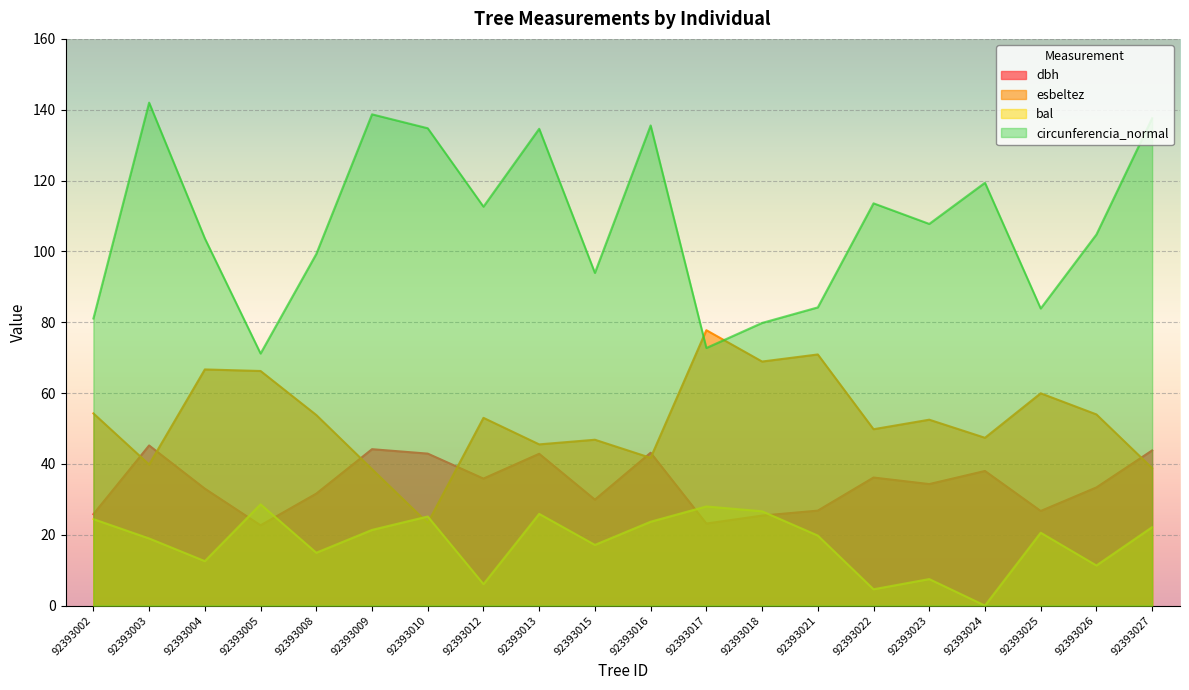

At which label does circunferencia_normal first exceed 107?

92393003